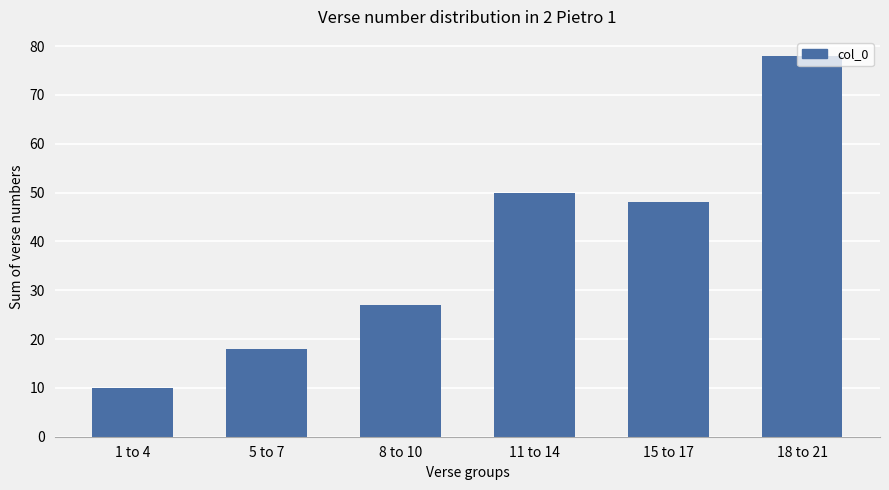

Are the bars grouped side by side (vs. stacked)?

No